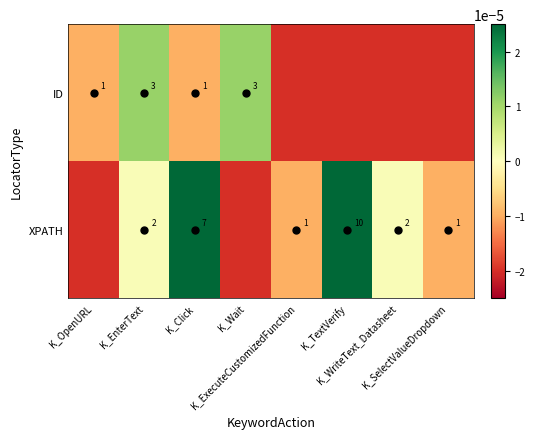

How many ID values are between 0 and 1?

2